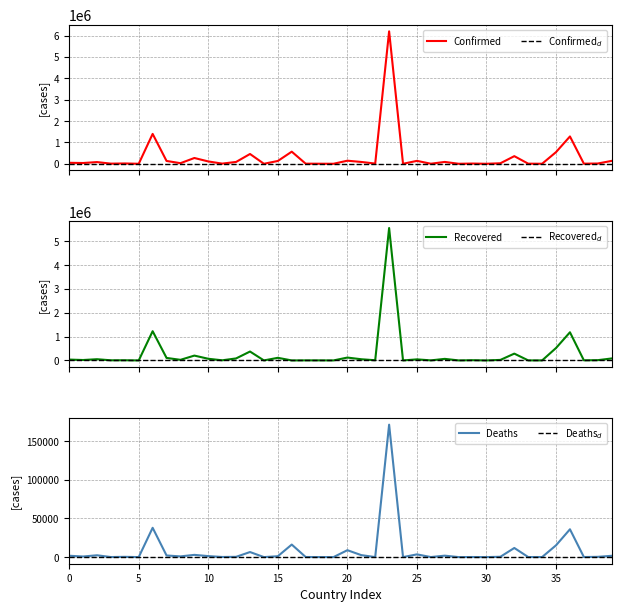

What is the highest value of the Confirmed series?

6204220